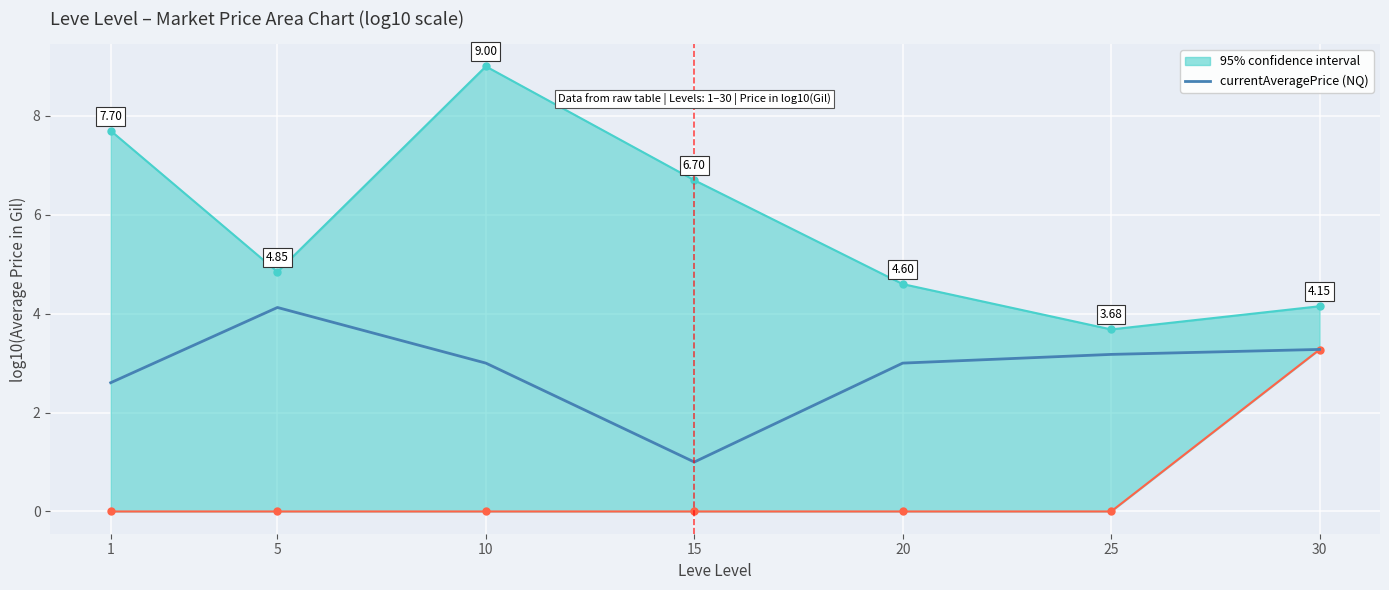

Where is the data nearest to the value 2?

1